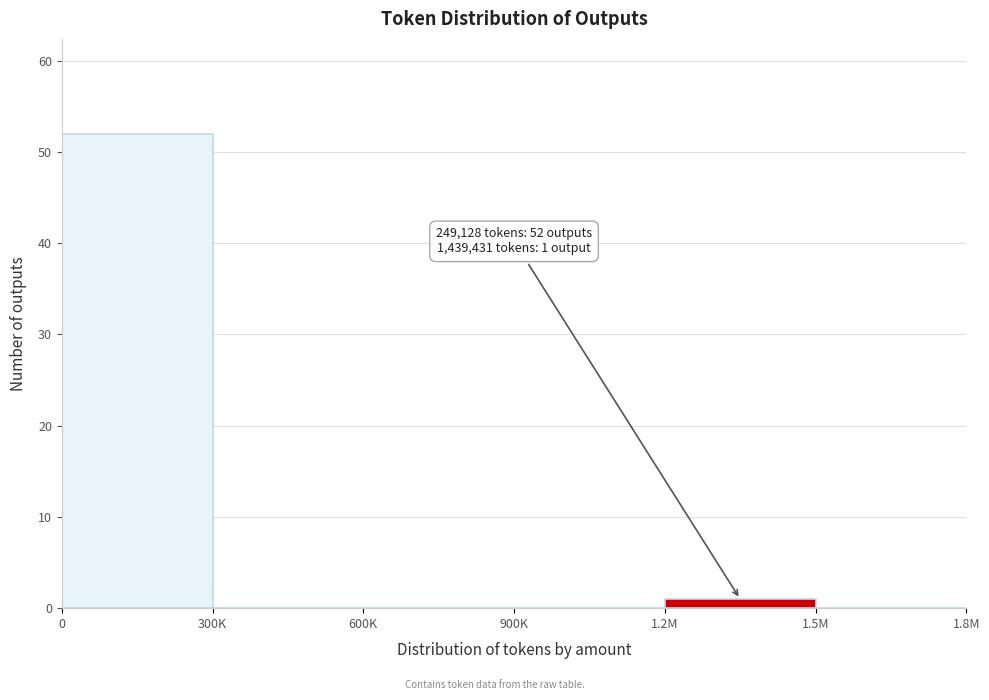

Reading right to left, what are all the values shown in this chart?

1.5M=0	1.2M=1	900K=0	600K=0	300K=0	0=52